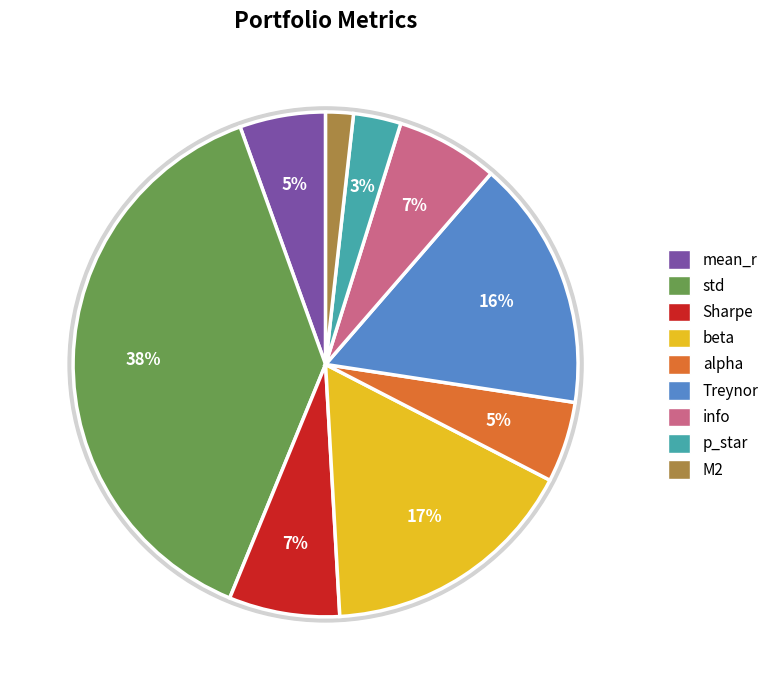

To the nearest percent, what is the difference between the info and beta slice percentages?

10%